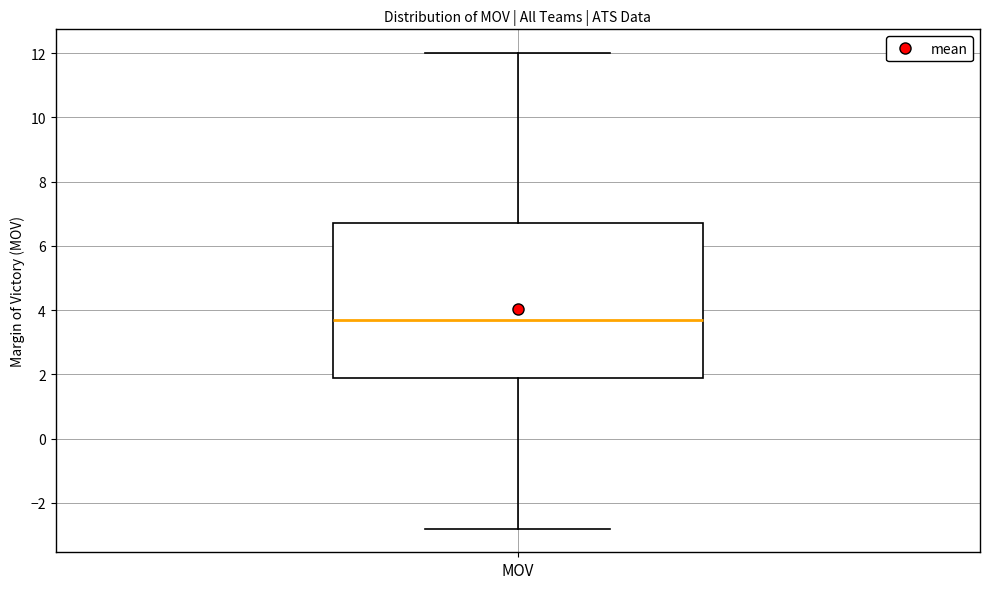

Read this box plot against the y-axis: the position of the median line, the range covered by the box, and the ends of both whiskers. The values are not printed on the chart, so give them approximately, as read against the axis.

median 3.8, box 2.0 to 6.8, whiskers -2.8 to 12.0